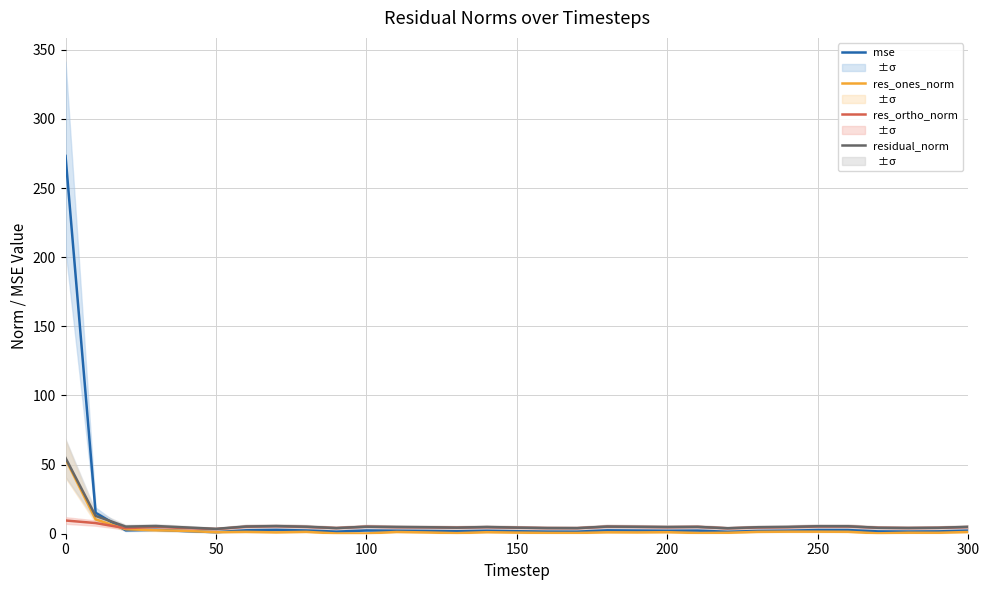

How many values in the residual_norm series exceed 4?

29